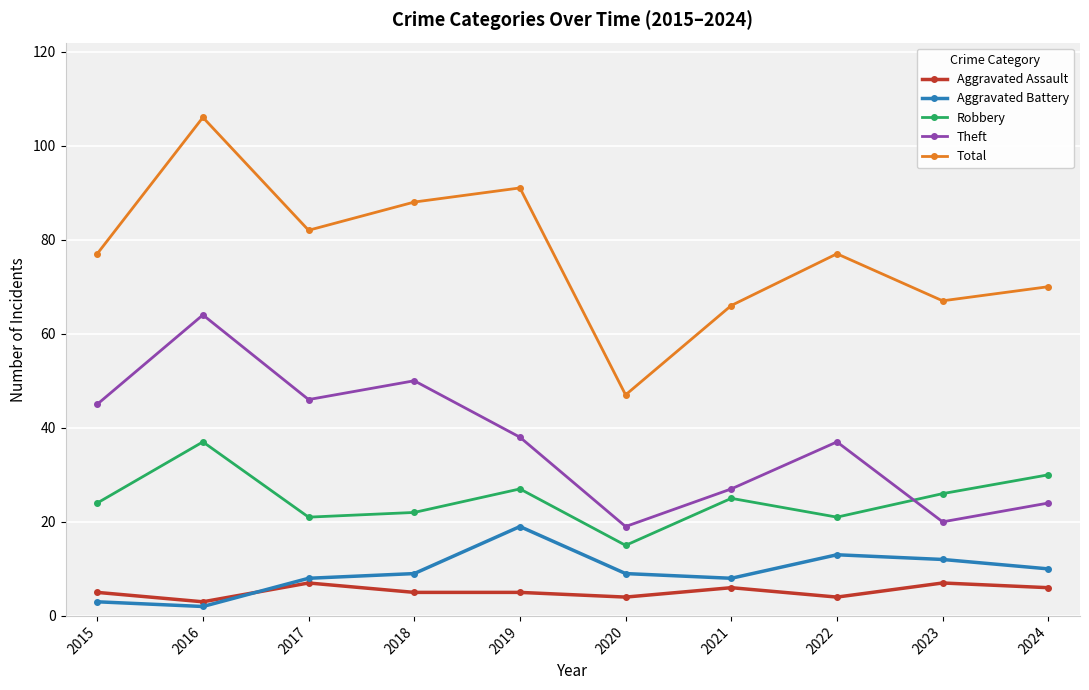

The value of Robbery at 2021 is 25. True or false?

True